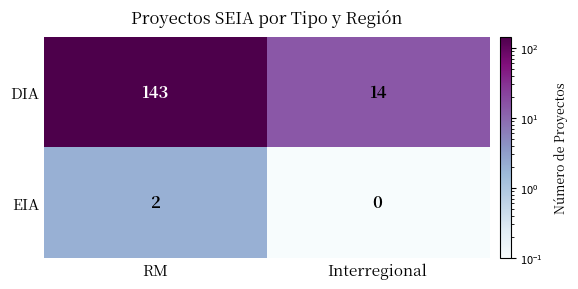

Count the number of categories in the chart.

2